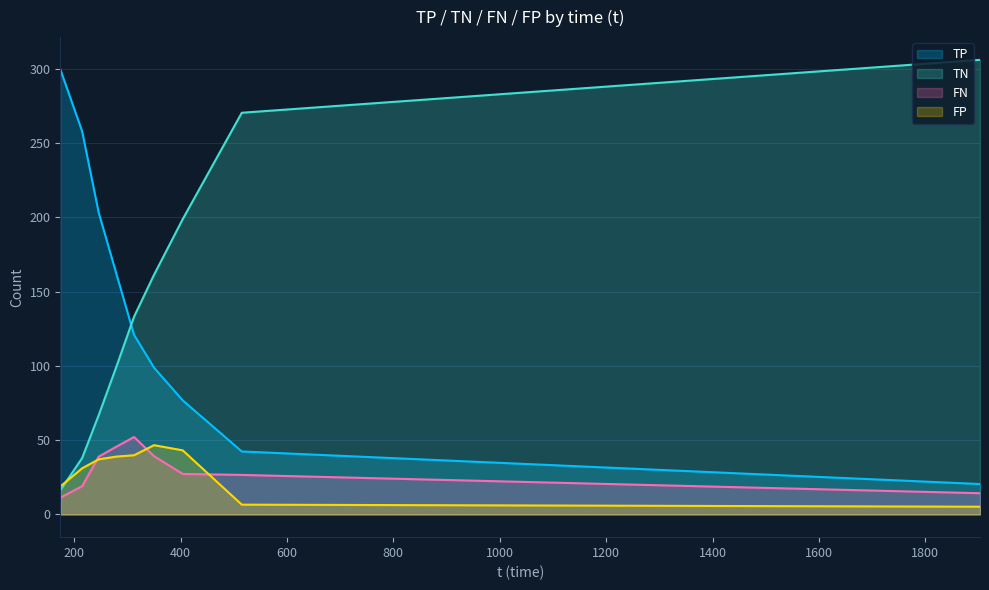

How many categories are shown in the chart?

9